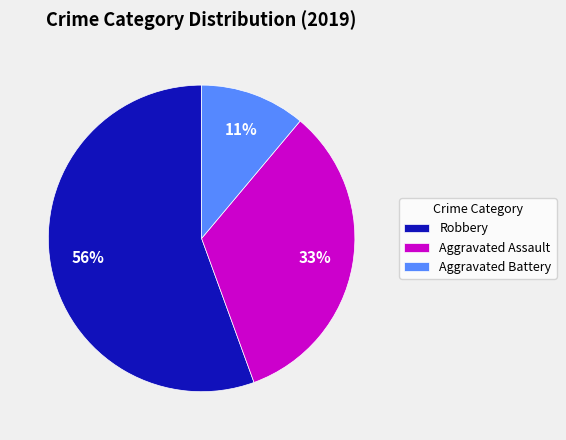

Do Aggravated Battery and Robbery together represent more than half of the pie?

Yes